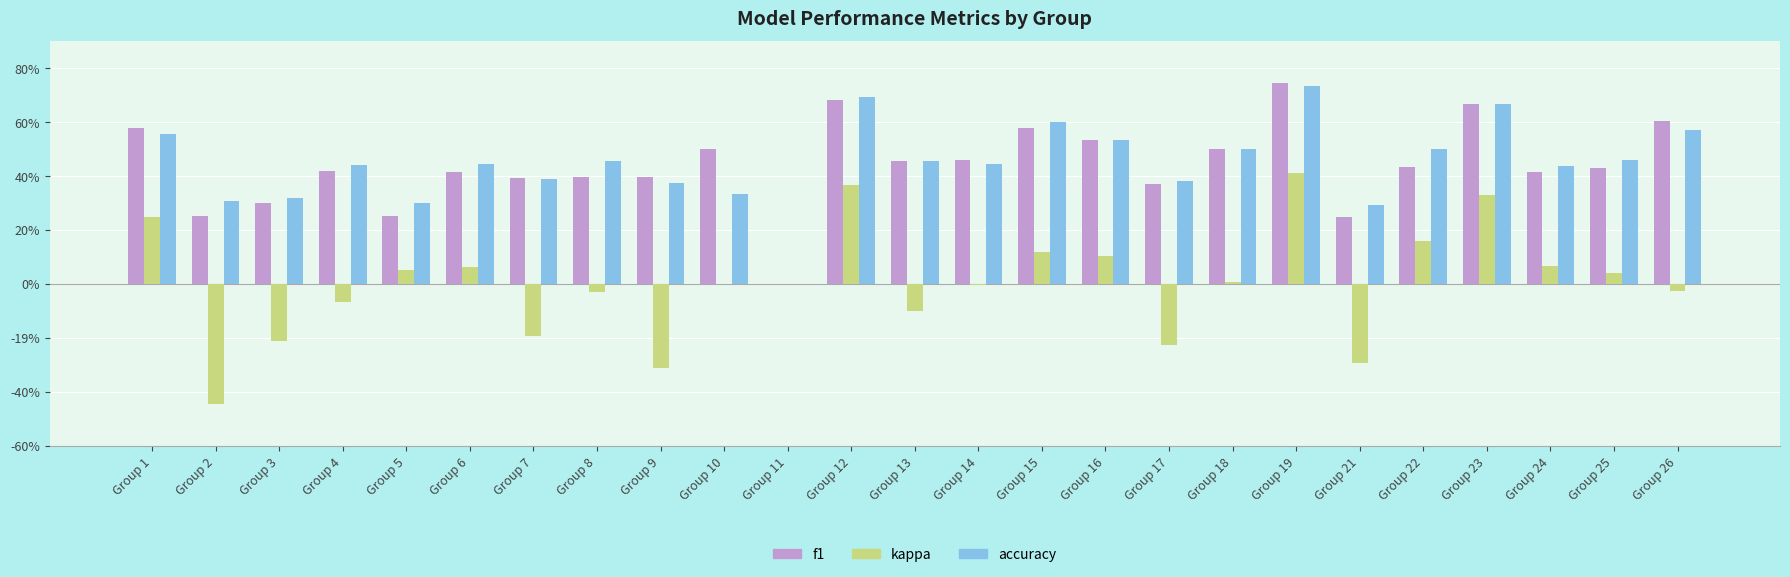

What are all the series names shown in the legend?

f1, kappa, accuracy